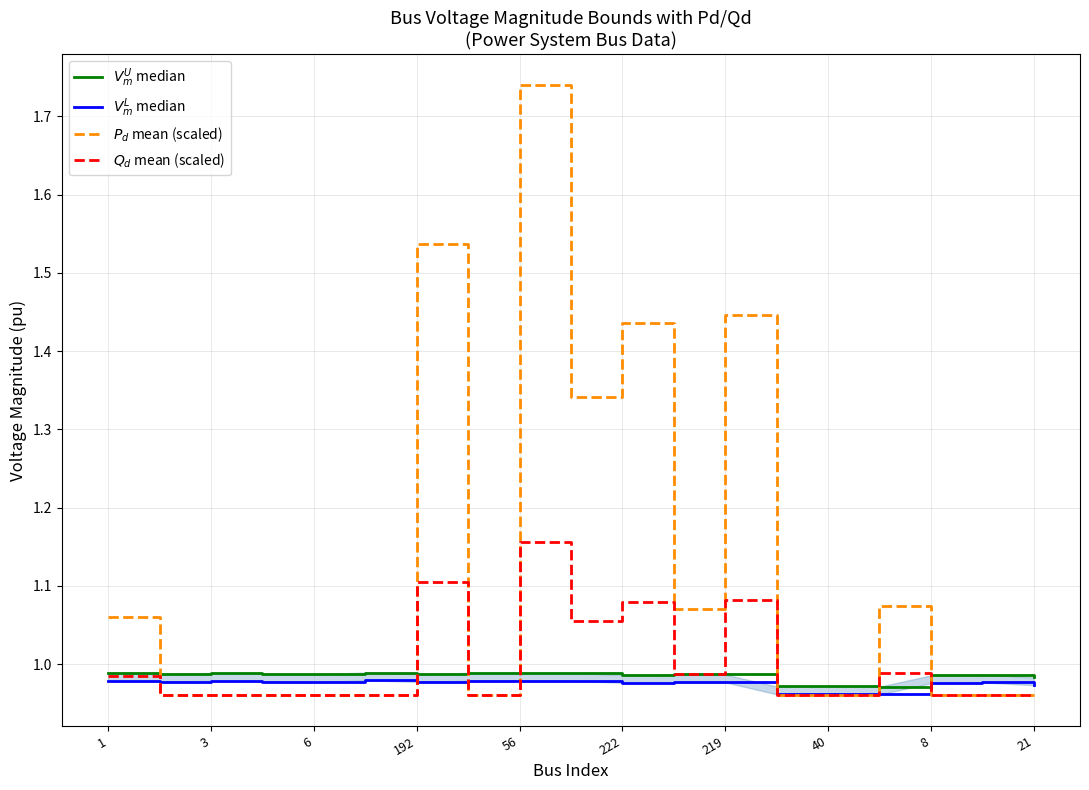

The value of $Q_d$ mean (scaled) at 40 is 1.0. True or false?

True